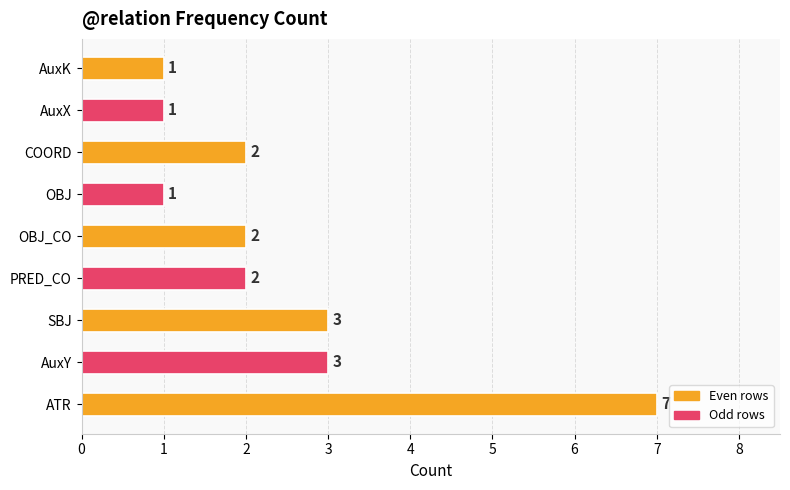

How many values are between 1 and 3?

8